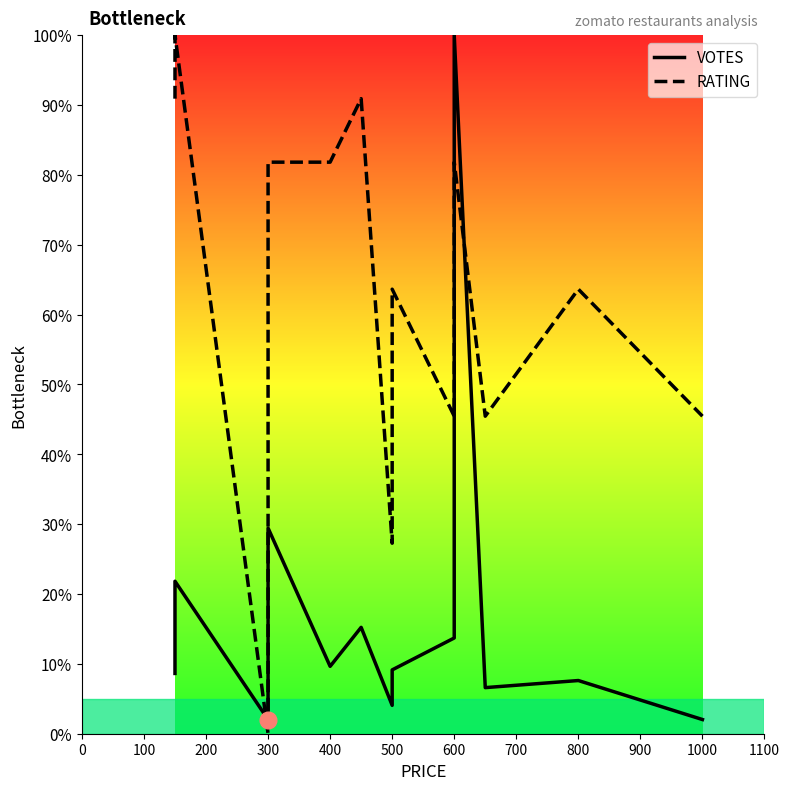

At 300, list the series in order from smallest to largest.

VOTES, RATING